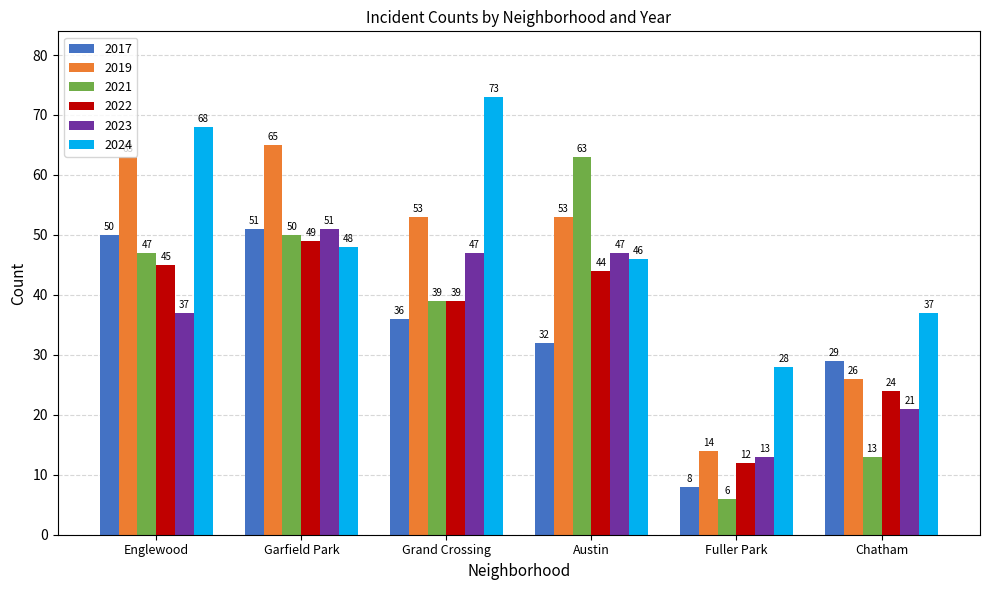

Is it true that 2022 equals 24 at Chatham?

True